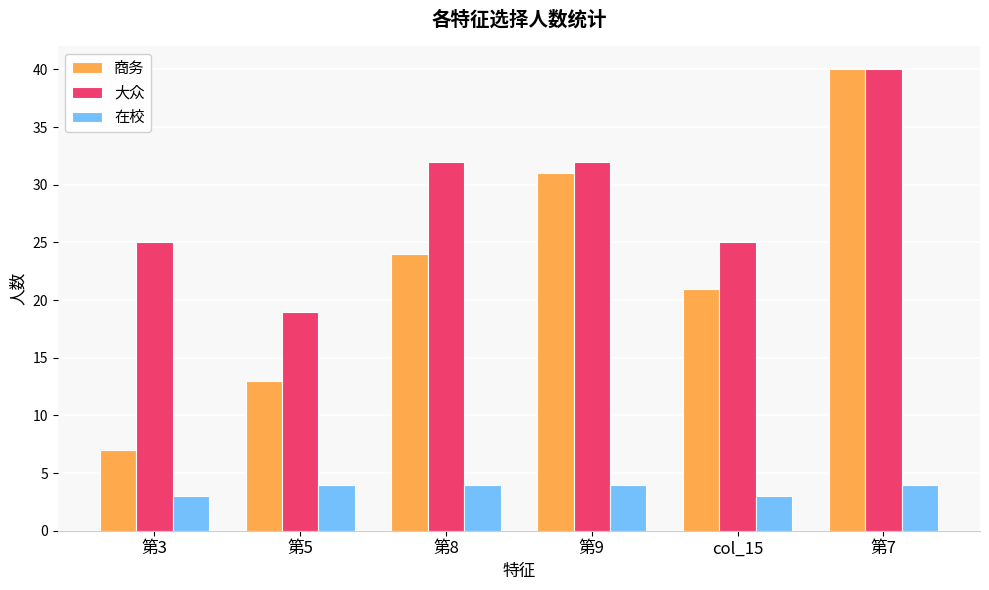

Is the value of 在校 at 第8 greater than the value of 大众 at 第8?

No